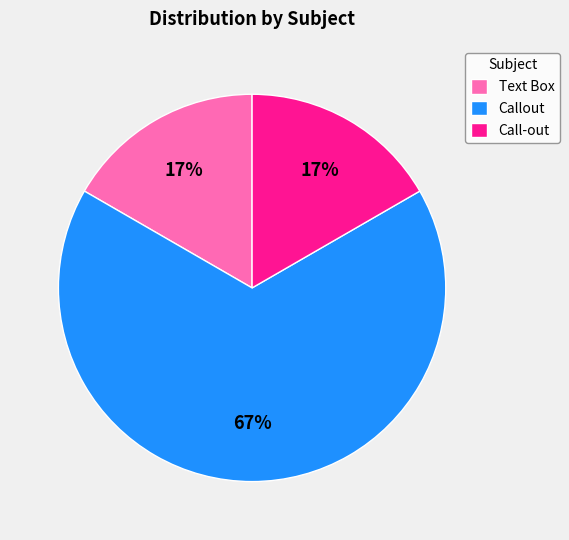

To the nearest percent, what percentage of the pie is Call-out?

17%